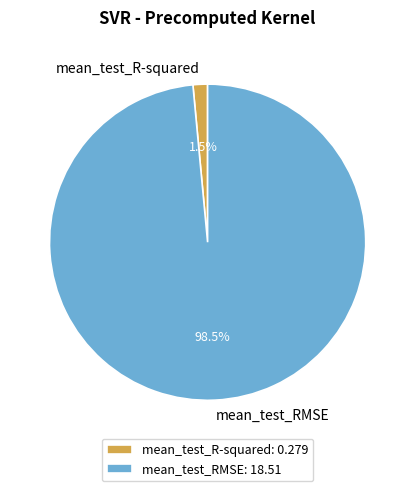

How many slices are in this pie chart?

2